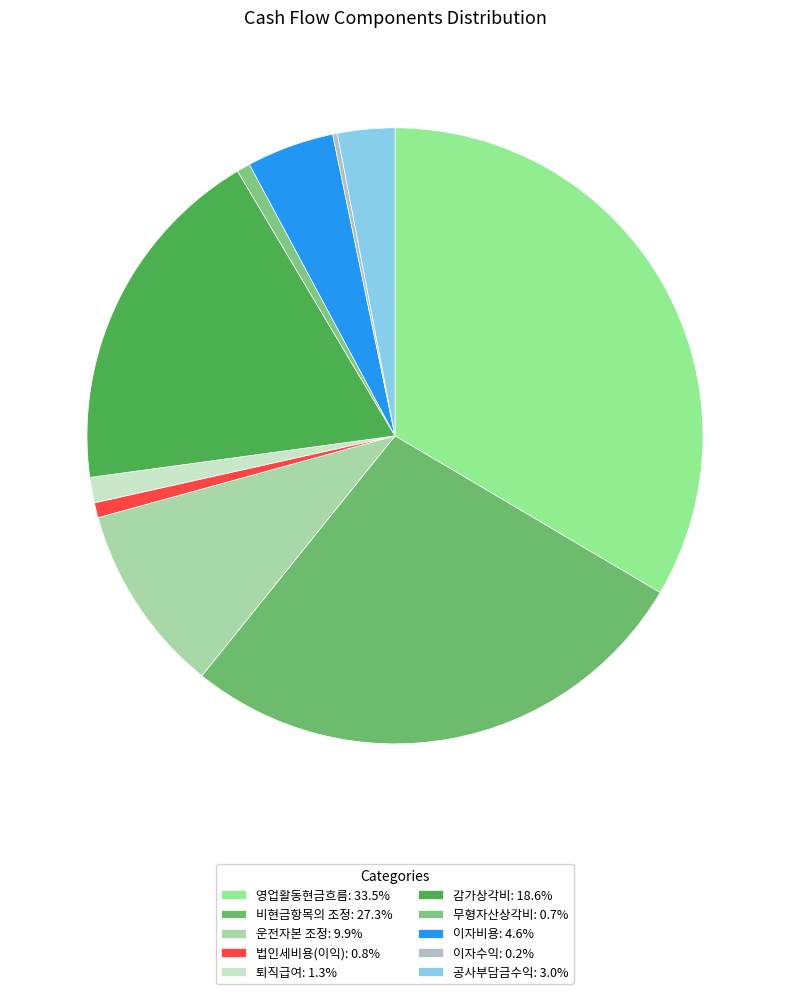

Is the sum of 비현금항목의 조정 and 이자비용 greater than half?

No